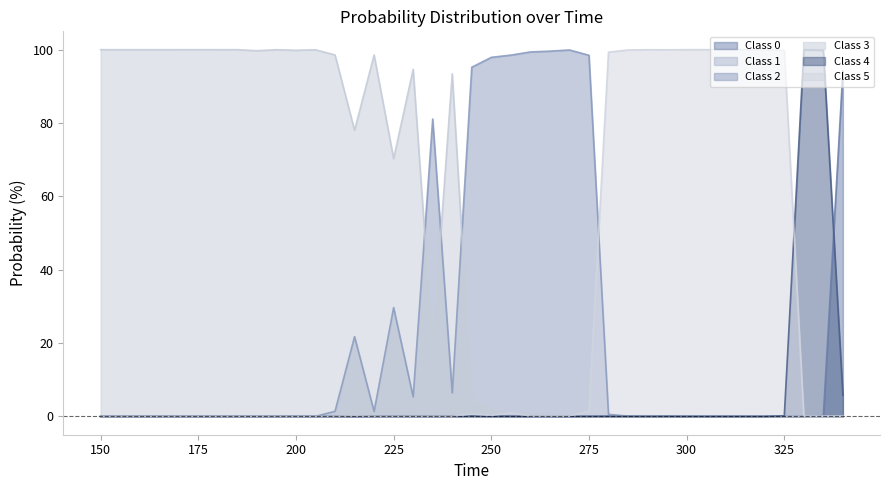

How many lines are shown in the chart?

6